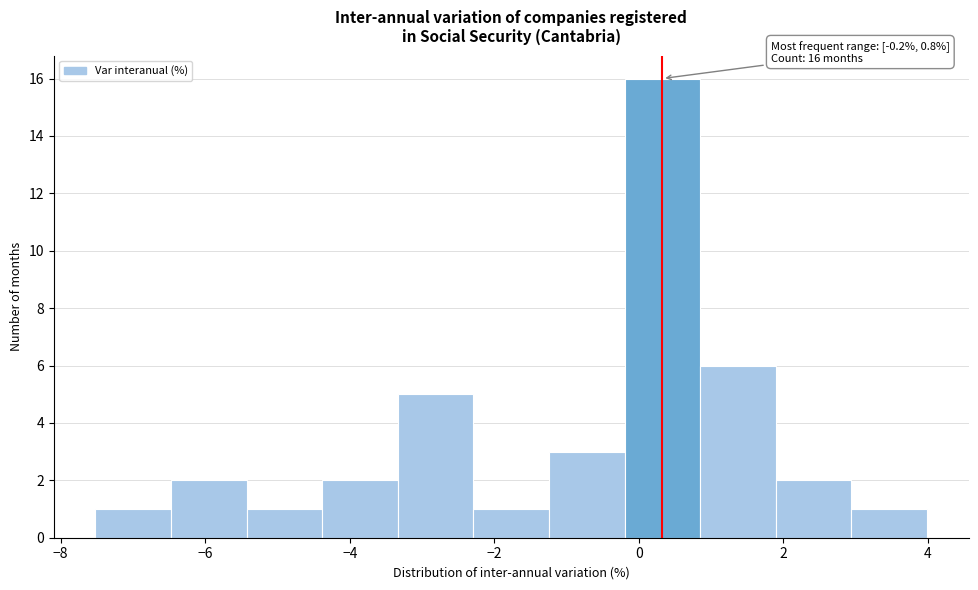

Which range on the x-axis has the tallest bar?

-0.2 to 0.8